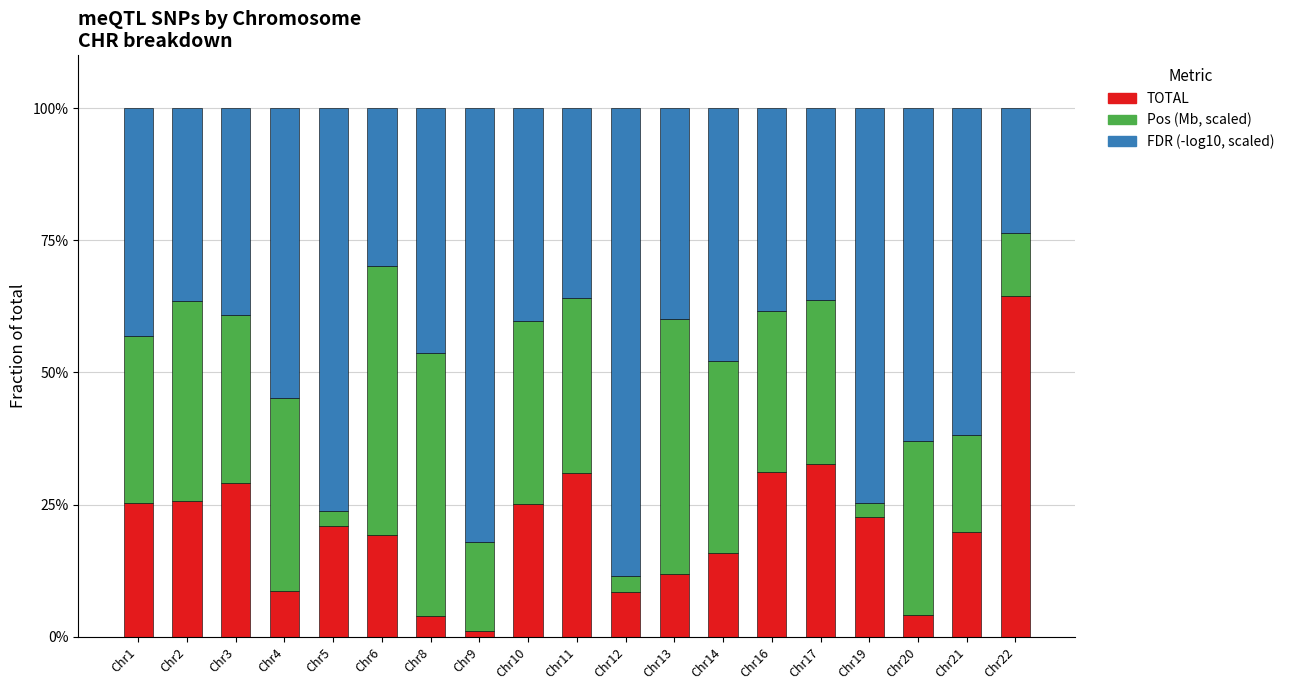

What is the difference between the TOTAL values at Chr12 and Chr1?

16.8